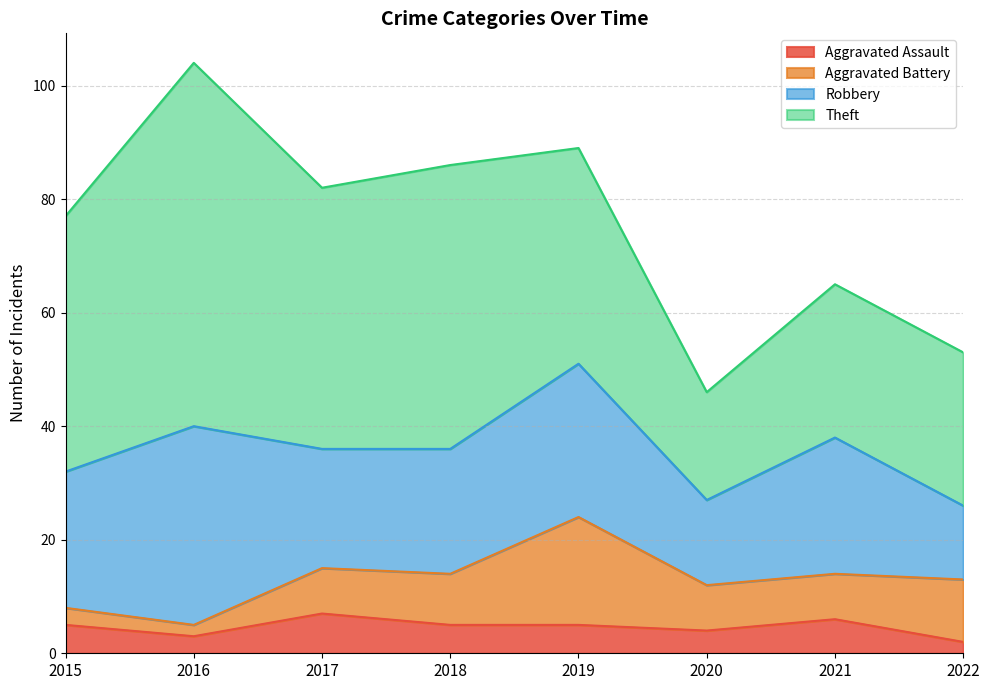

Which series has the largest range (max minus min)?

Theft